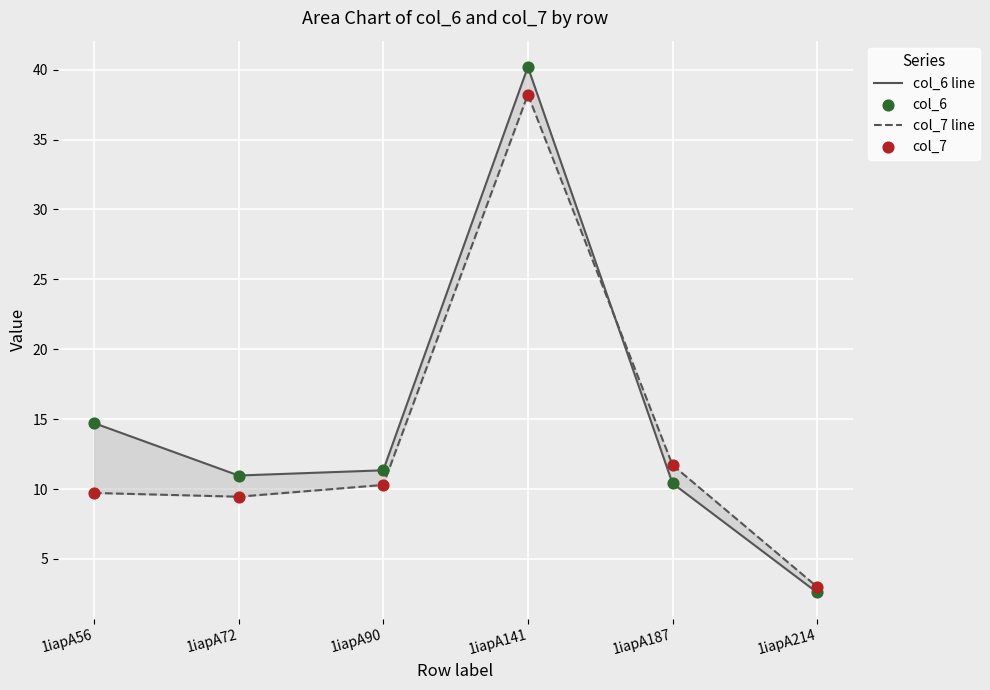

Which series contains the lowest Y value?

col_6 line